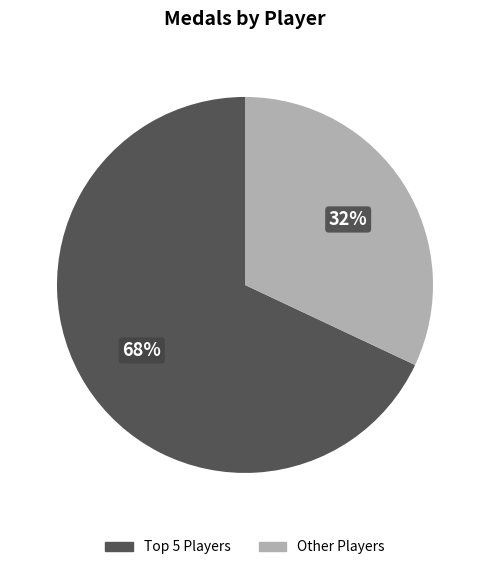

Is there any slice that represents more than half of the pie?

Yes